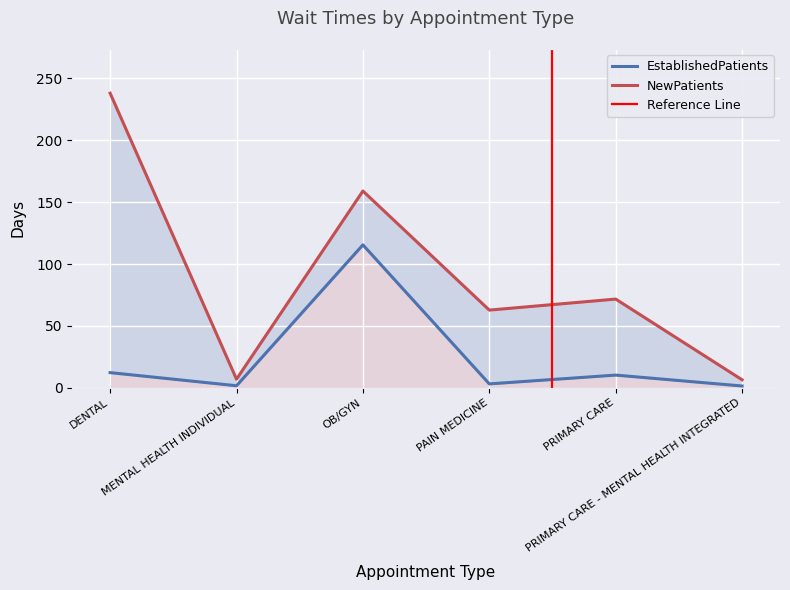

In NewPatients, how many points are higher than both neighbors (excluding endpoints)?

2